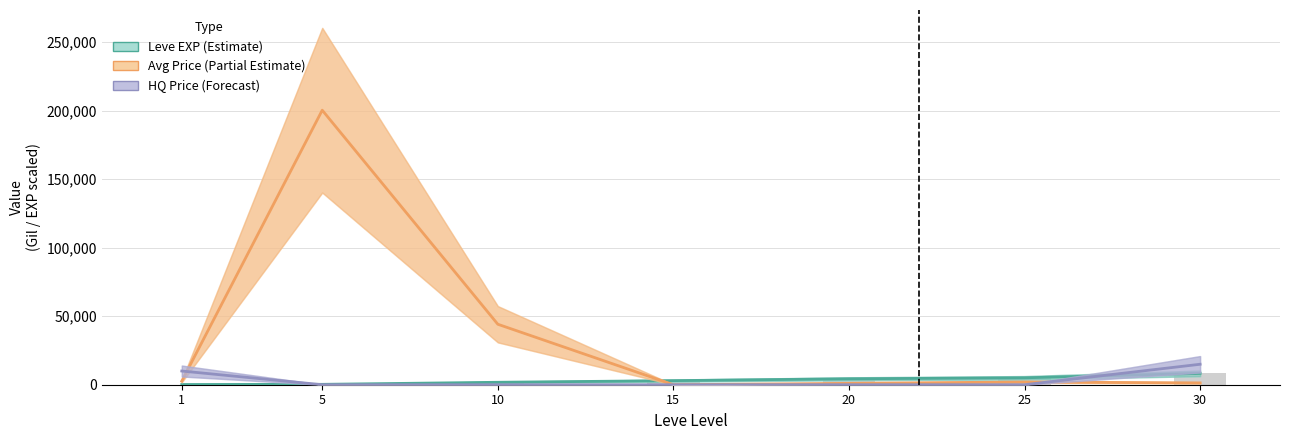

Is the value of Leve EXP (Estimate) at 25 greater than the value of Avg Price (Partial Estimate) at 30?

Yes